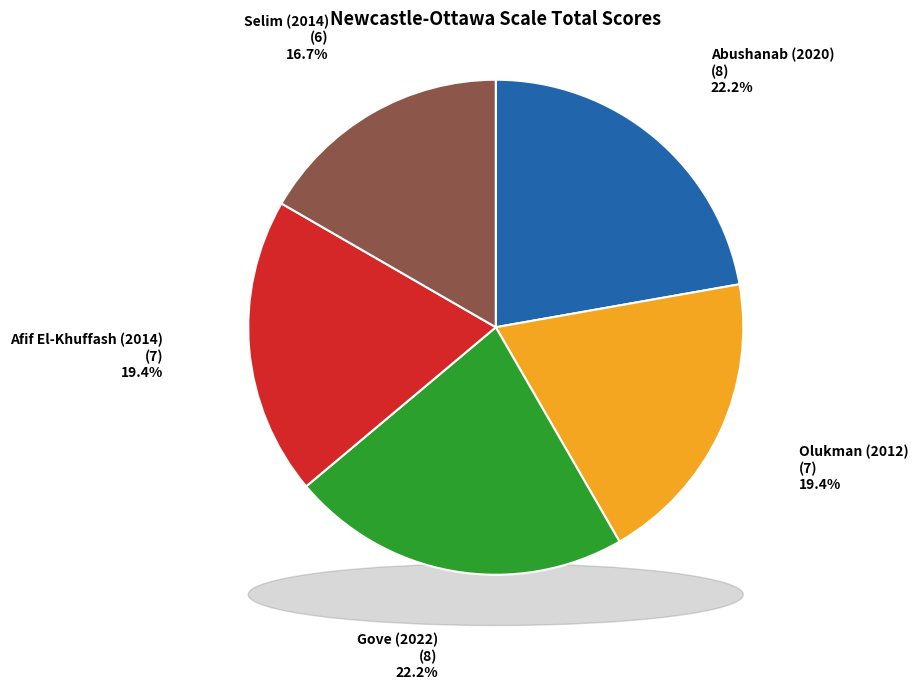

Is it true that Abushanab (2020) is 22% of the pie?

True